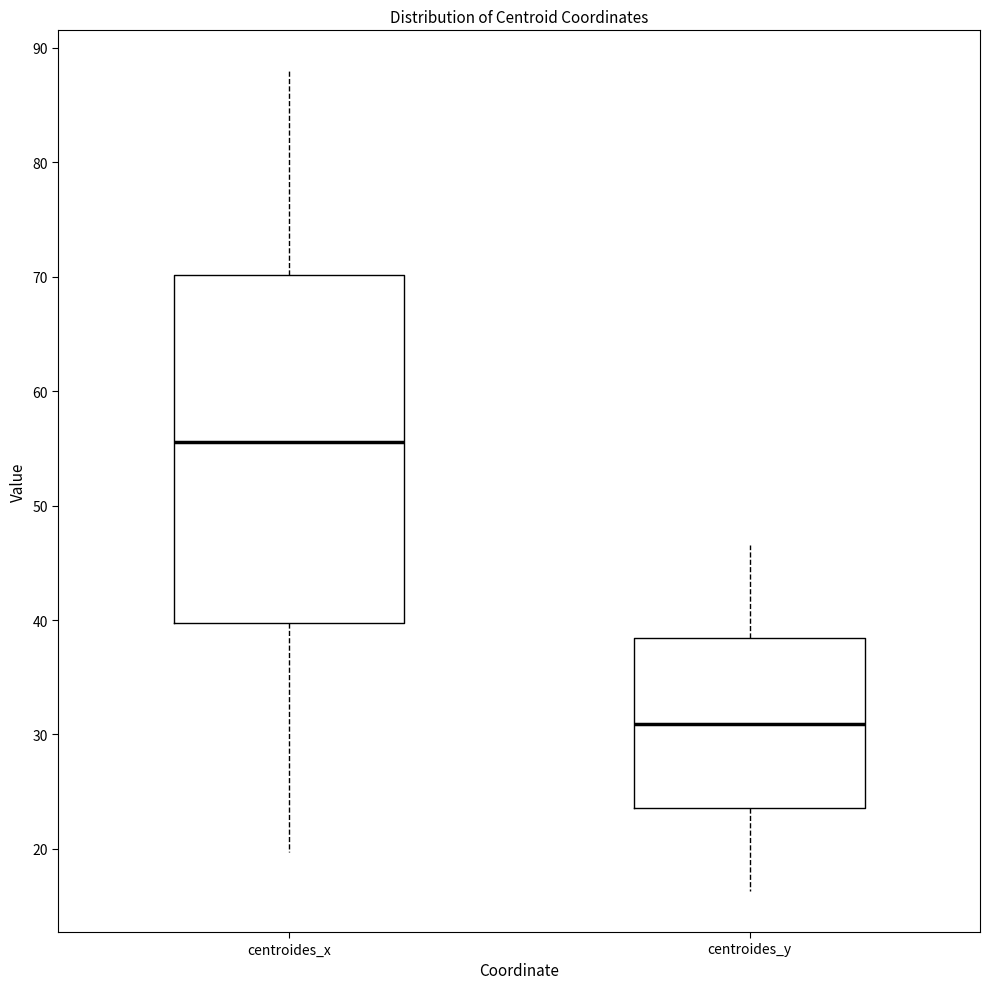

Reading left to right, read every box against the y-axis: the position of its median line, the range the box covers, and the ends of its whiskers. The values are not printed on the chart, so give them approximately, as read against the axis.

centroides_x: median 56, box 40 to 70, whiskers 20 to 88
centroides_y: median 31, box 24 to 38, whiskers 16 to 47